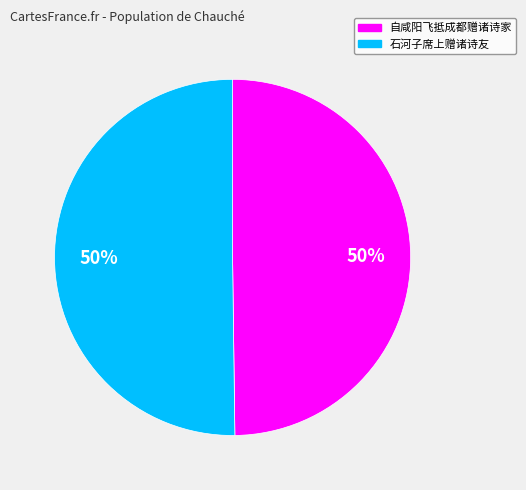

Combined, do 石河子席上赠诸诗友 and 自咸阳飞抵成都赠诸诗家 account for over 50%?

Yes